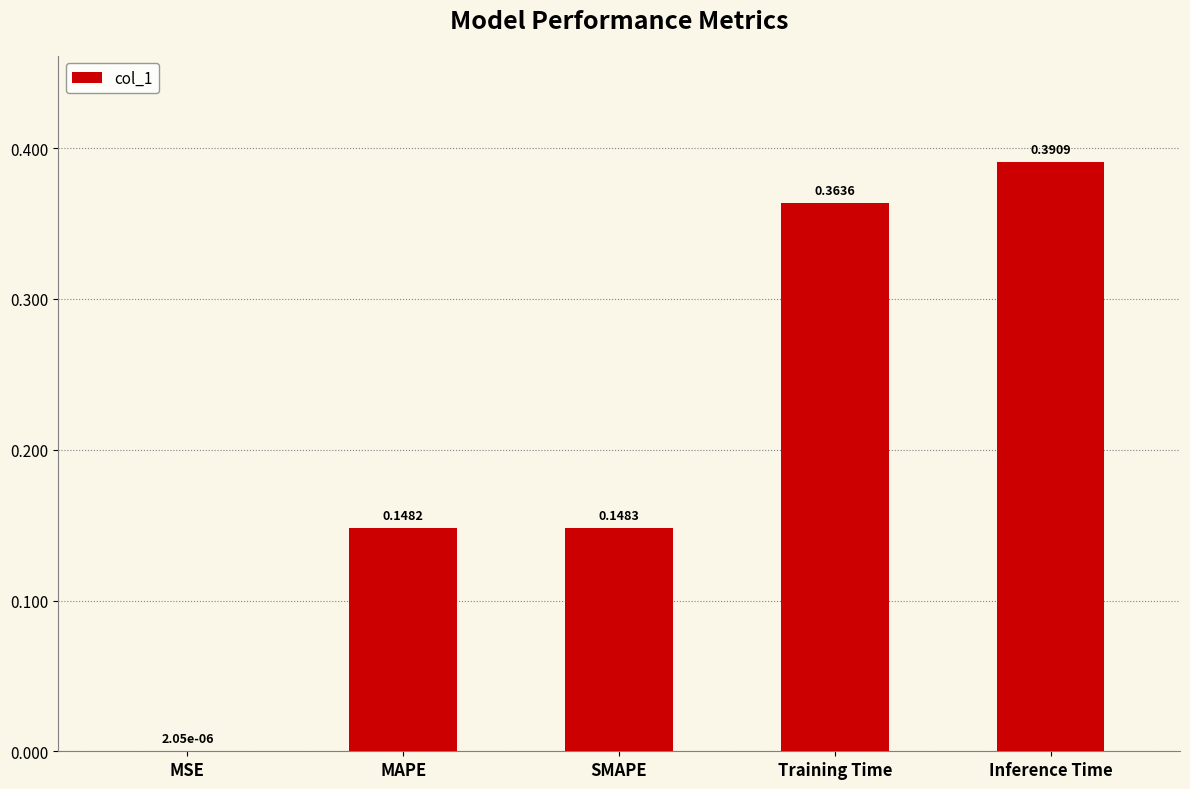

Which category has the highest value across all series?

Inference Time